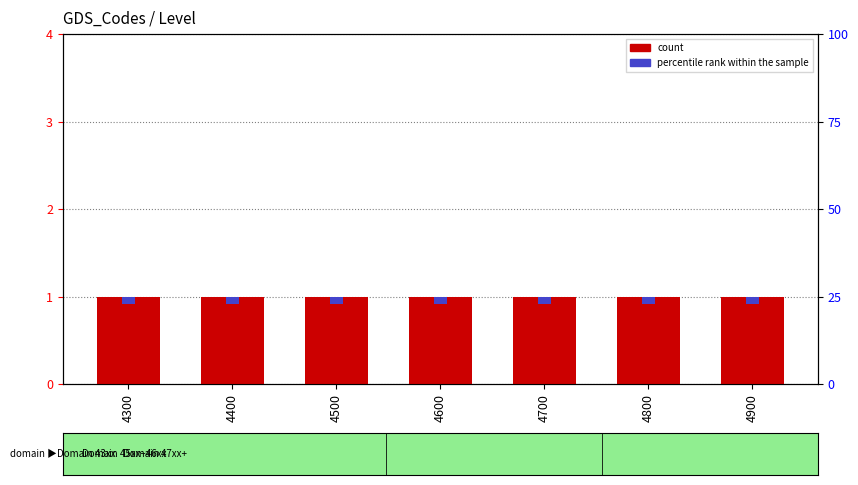

What is the sum of the percentile rank within the sample values at 4800 and 4600?

0.2